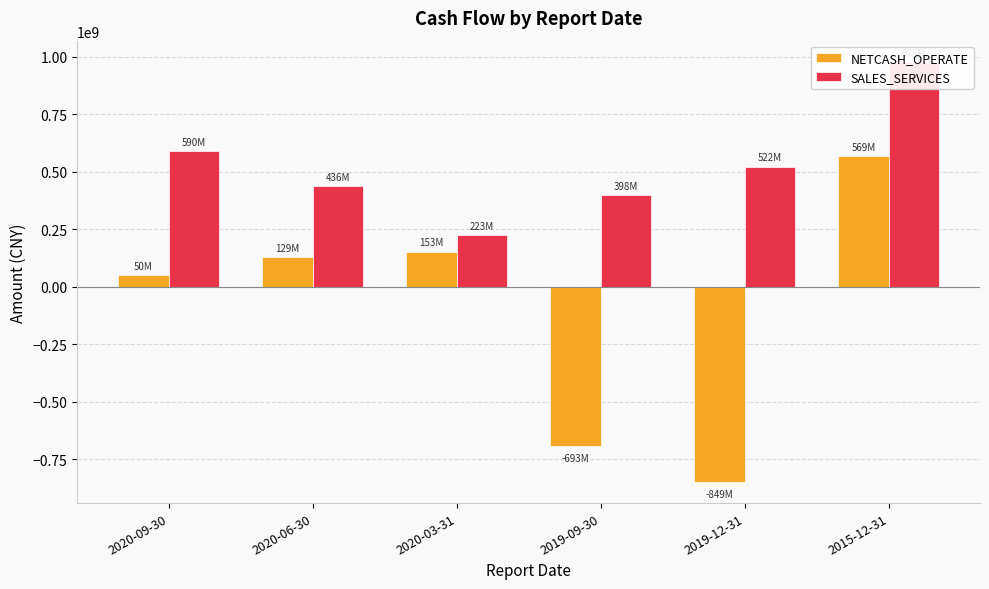

What is the sum of all NETCASH_OPERATE values?

-640473299.0